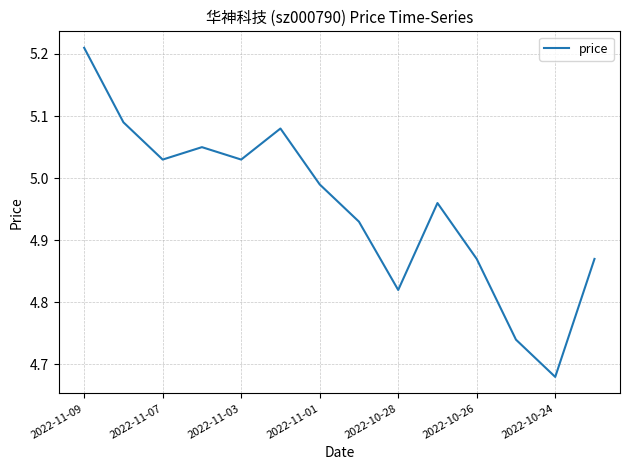

What is the difference between the maximum and minimum values?

0.5